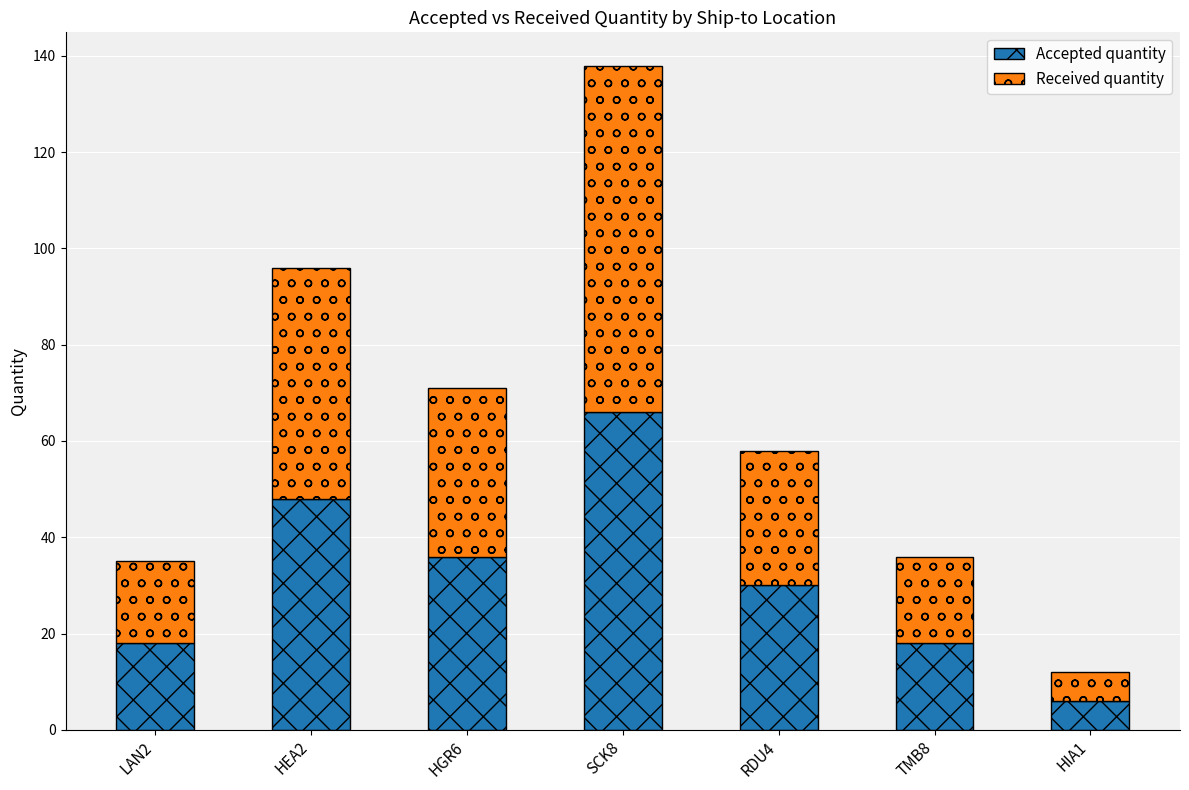

How many categories are shown in the chart?

7